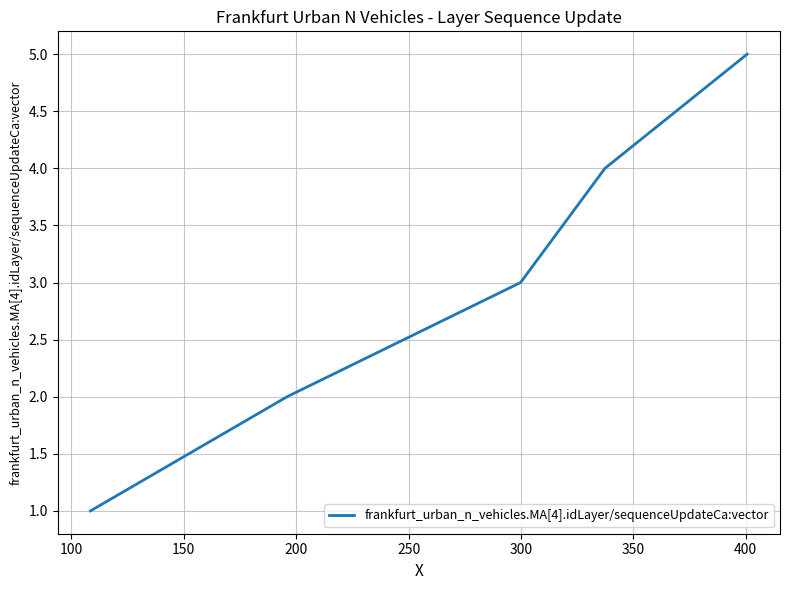

True or false: there are more than 0 points higher than both neighbors.

False